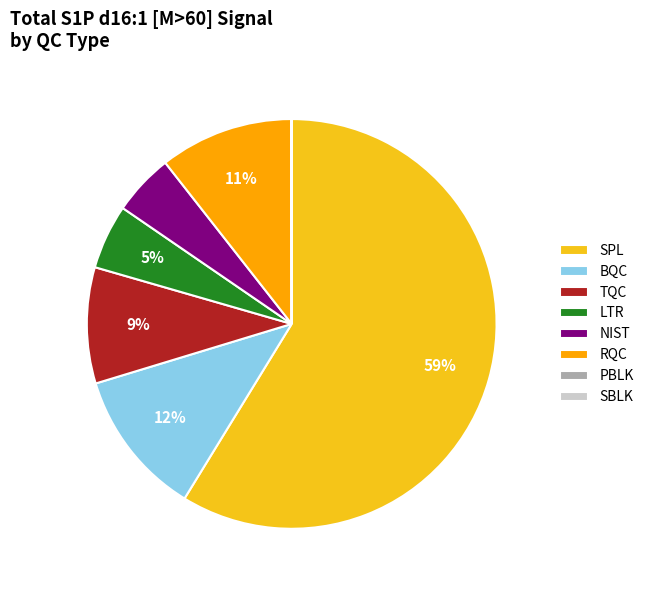

To the nearest percent, what is the difference between the RQC and SPL slice percentages?

48%